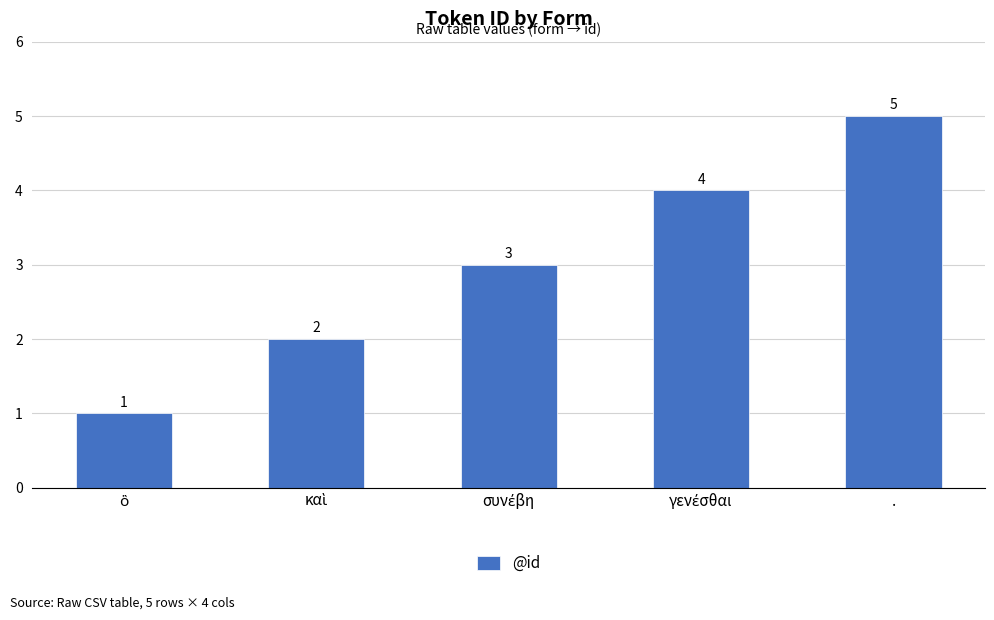

What is the difference between the maximum and minimum values?

4